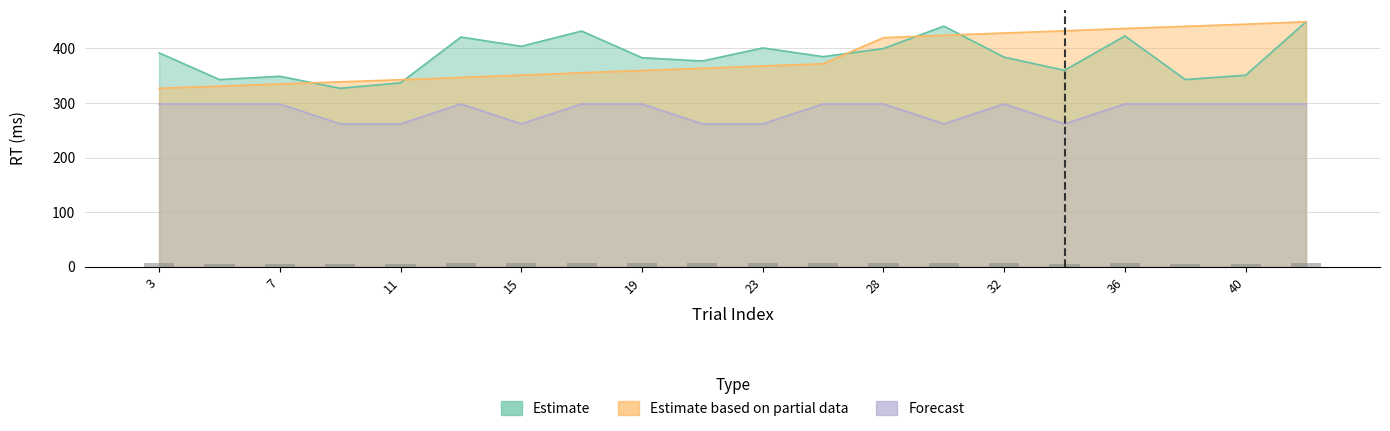

Which category has the highest value across all series?

42